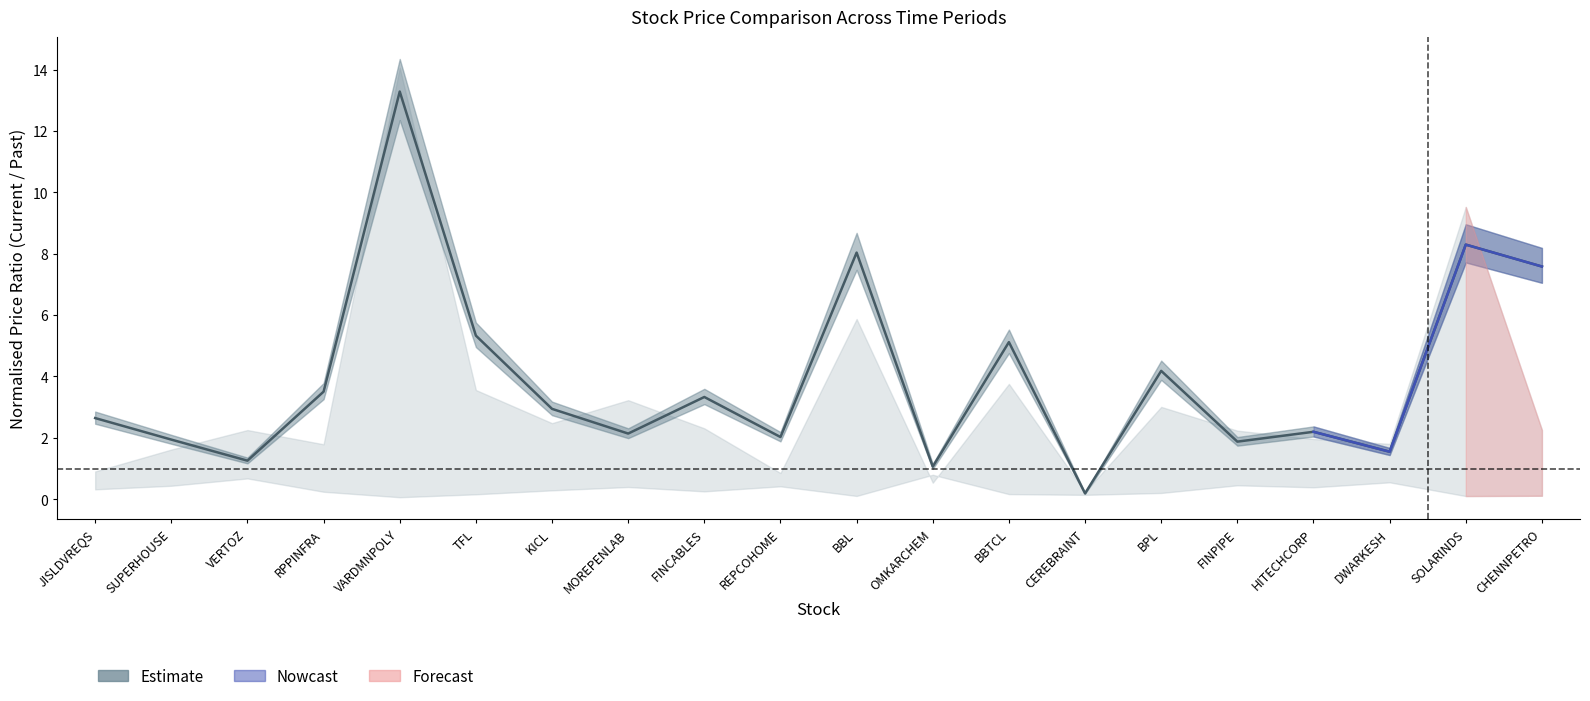

What is the sum of all values?

78.5